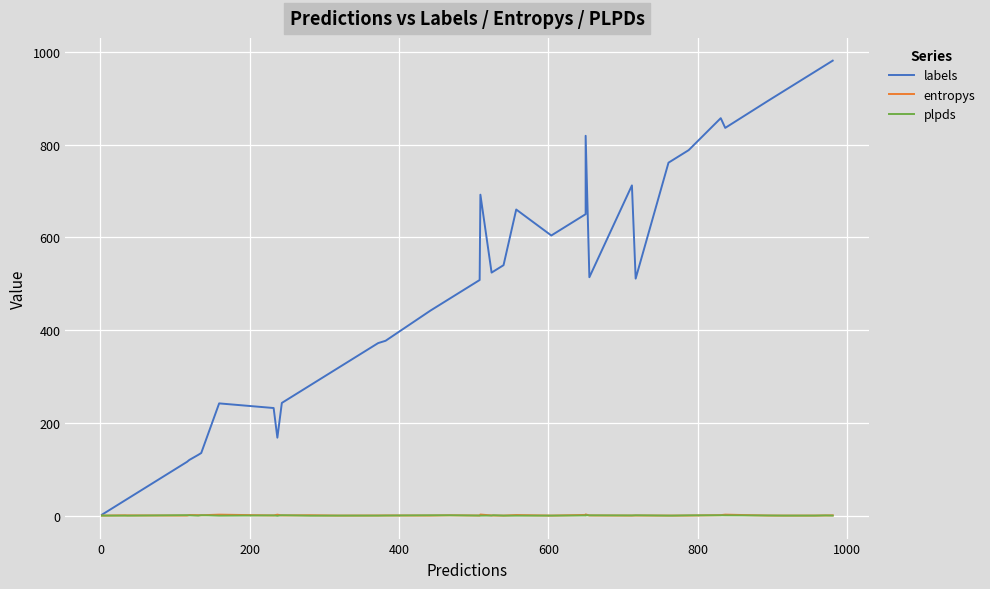

The value of labels at 19 is 387.9. True or false?

False